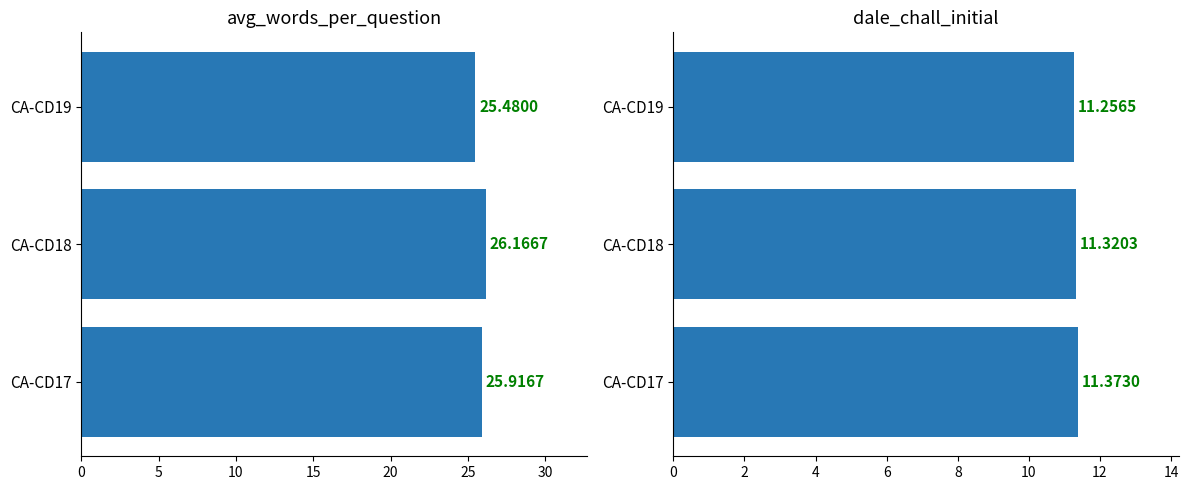

What is the difference between the second highest and minimum values in the avg_words_per_question series?

0.4